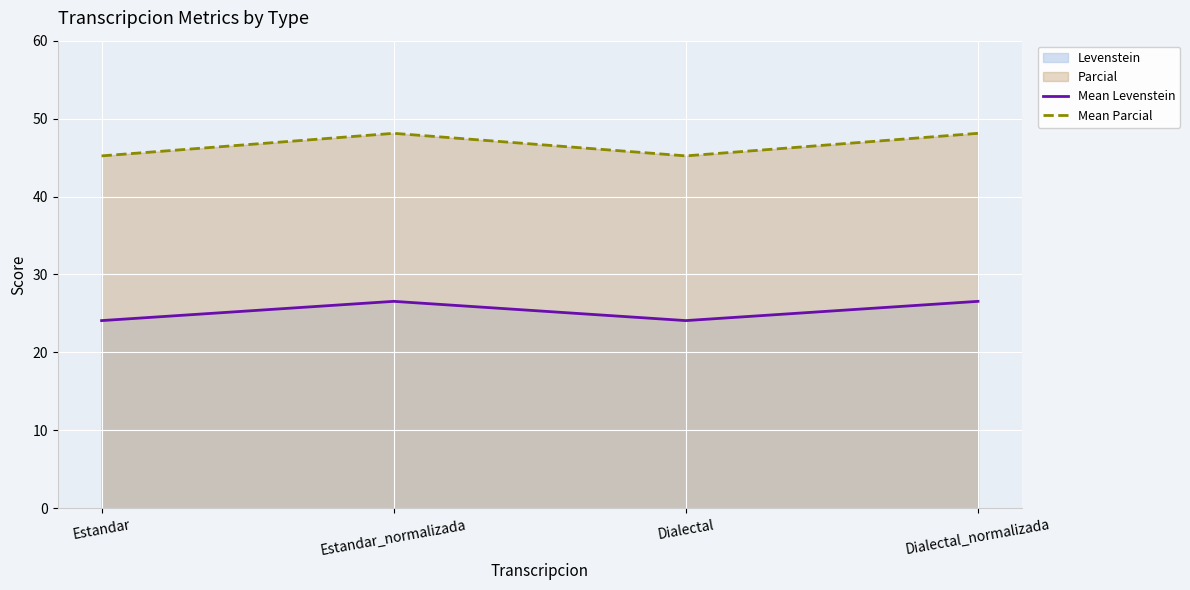

In Mean Levenstein, how many points are higher than both neighbors (excluding endpoints)?

1